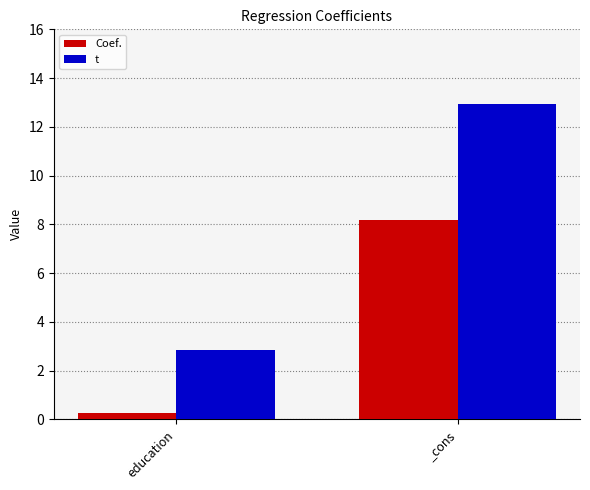

What is the sum of all Coef. values?

8.5